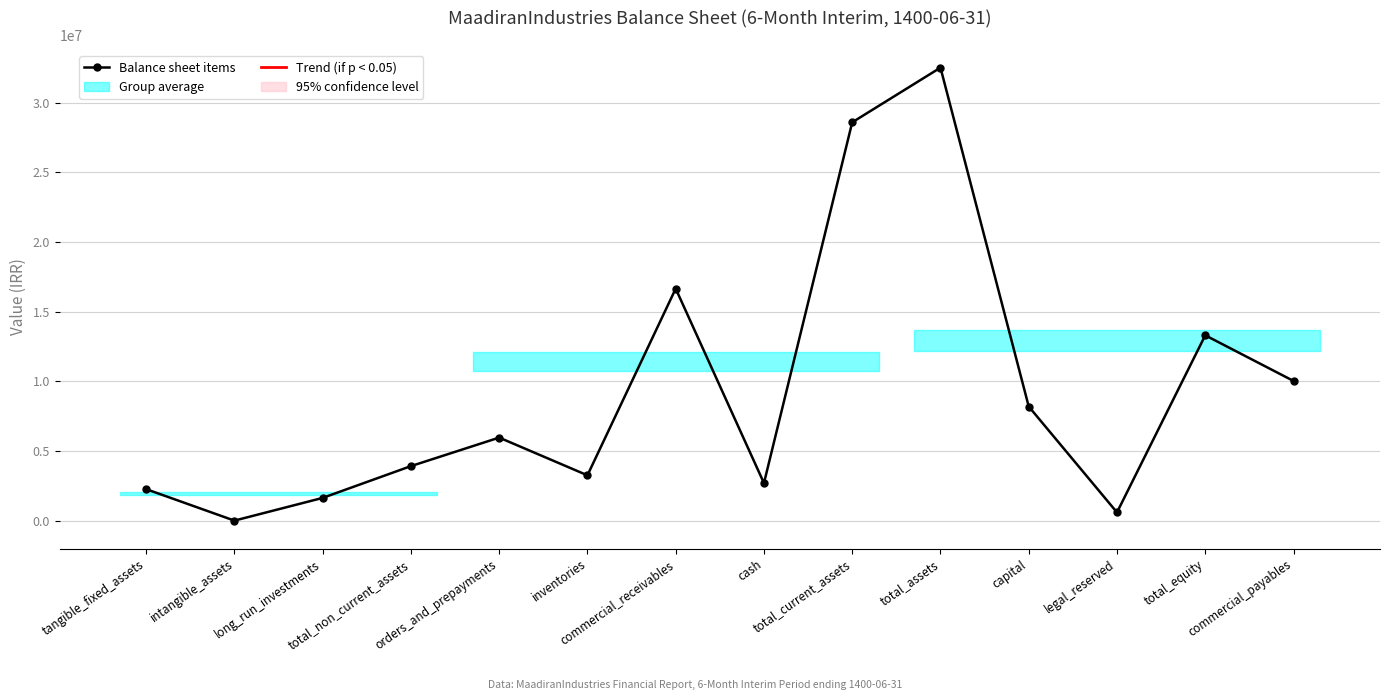

What is the difference between the maximum and minimum values?

32508665